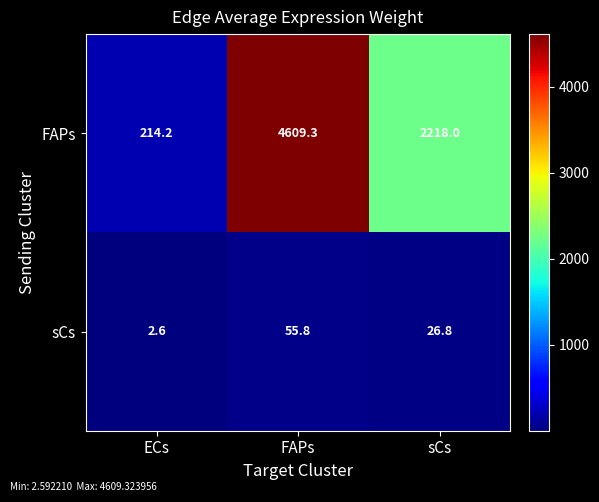

Between ECs and FAPs, which series saw the biggest shift?

FAPs